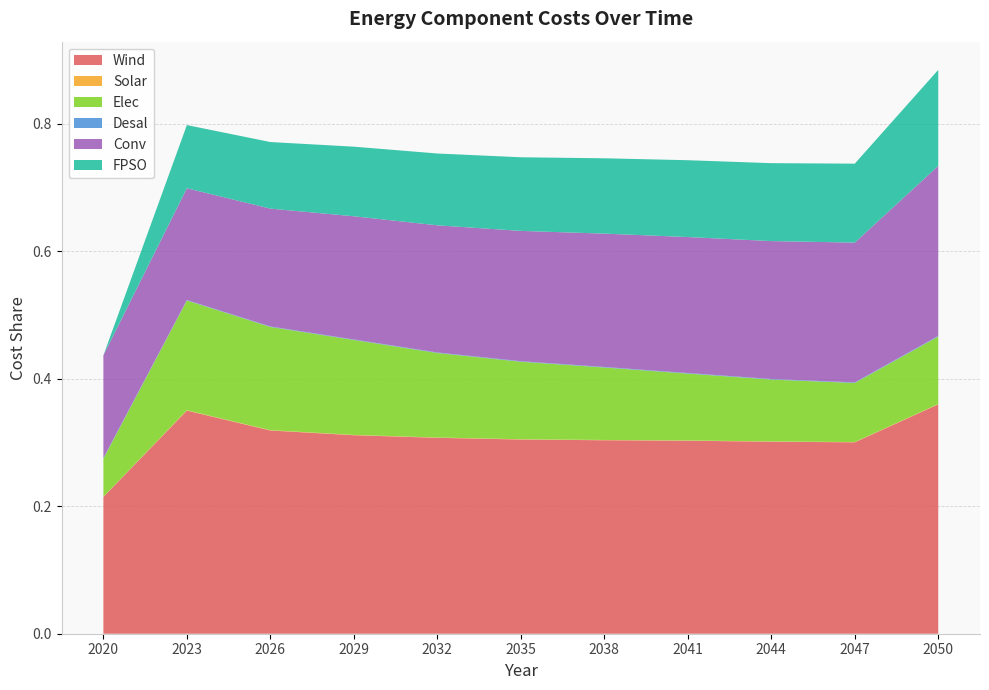

Reading left to right, what are all the values shown in this chart?

Wind: 0.2	0.4	0.3	0.3	0.3	0.3	0.3	0.3	0.3	0.3	0.4
Solar: 0.0	0.0	0.0	0.0	0.0	0.0	0.0	0.0	0.0	0.0	0.0
Elec: 0.1	0.2	0.2	0.1	0.1	0.1	0.1	0.1	0.1	0.1	0.1
Desal: 0.0	0.0	0.0	0.0	0.0	0.0	0.0	0.0	0.0	0.0	0.0
Conv: 0.2	0.2	0.2	0.2	0.2	0.2	0.2	0.2	0.2	0.2	0.3
FPSO: 0.0	0.1	0.1	0.1	0.1	0.1	0.1	0.1	0.1	0.1	0.2